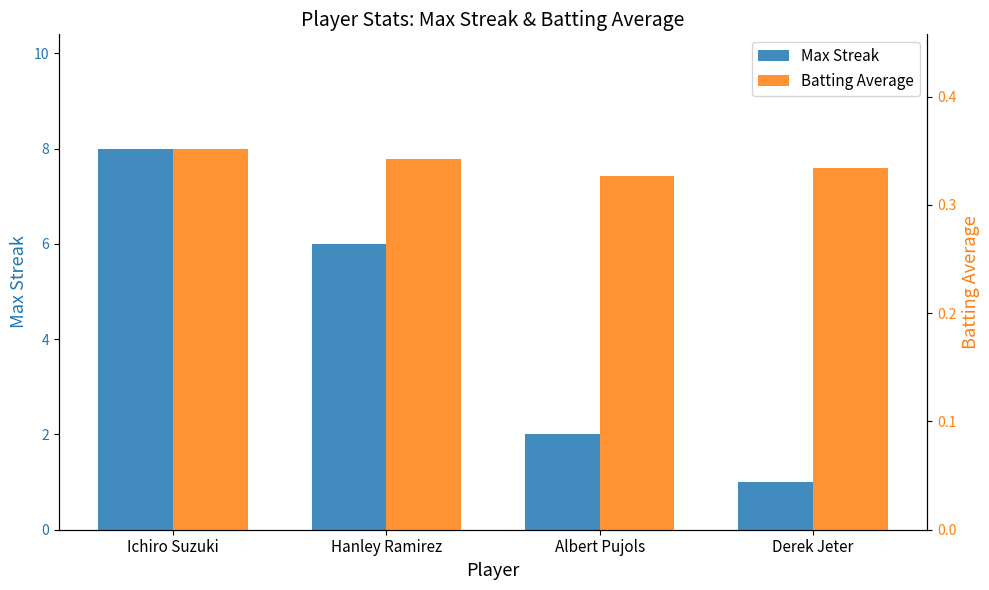

Which has a higher value, Hanley Ramirez or Derek Jeter?

Hanley Ramirez